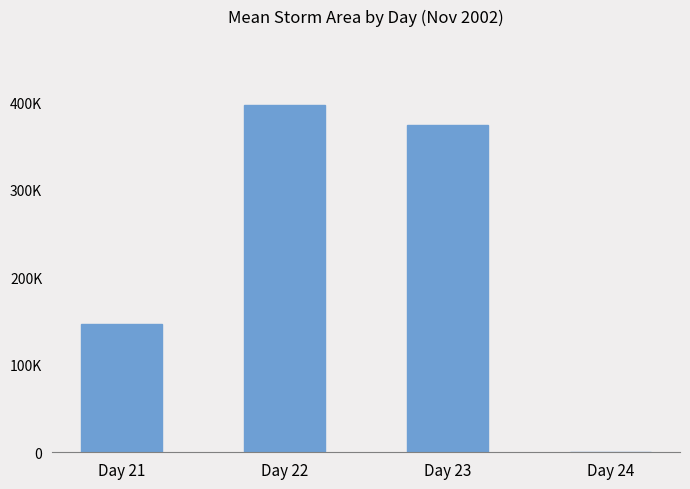

What is the smallest value displayed?

495